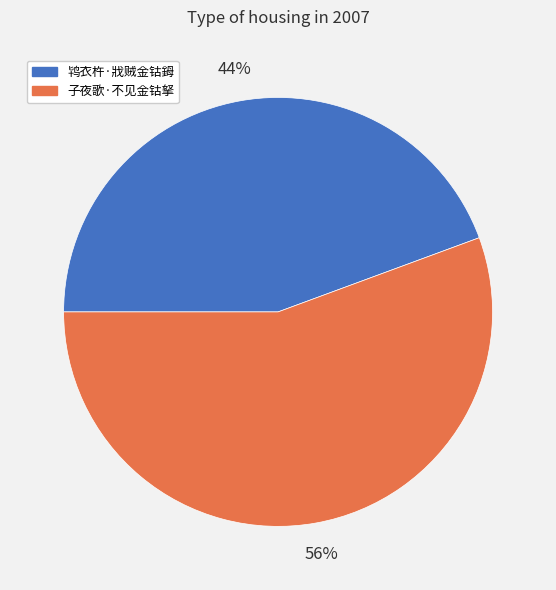

Which has a higher value, 子夜歌·不见金钴拏 or 鸨衣杵·戕贼金钴鉧?

子夜歌·不见金钴拏